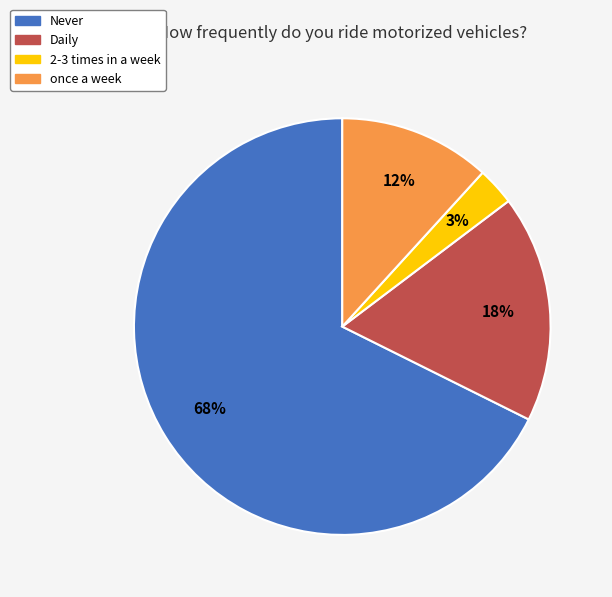

Count the number of slices in the pie.

4